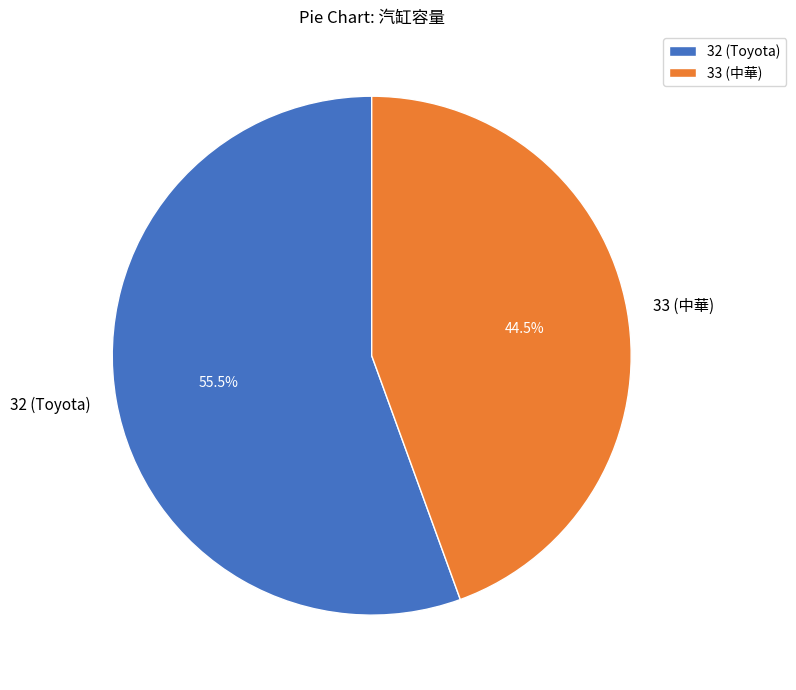

What percentage is NOT represented by 32 (Toyota)?

44.5%